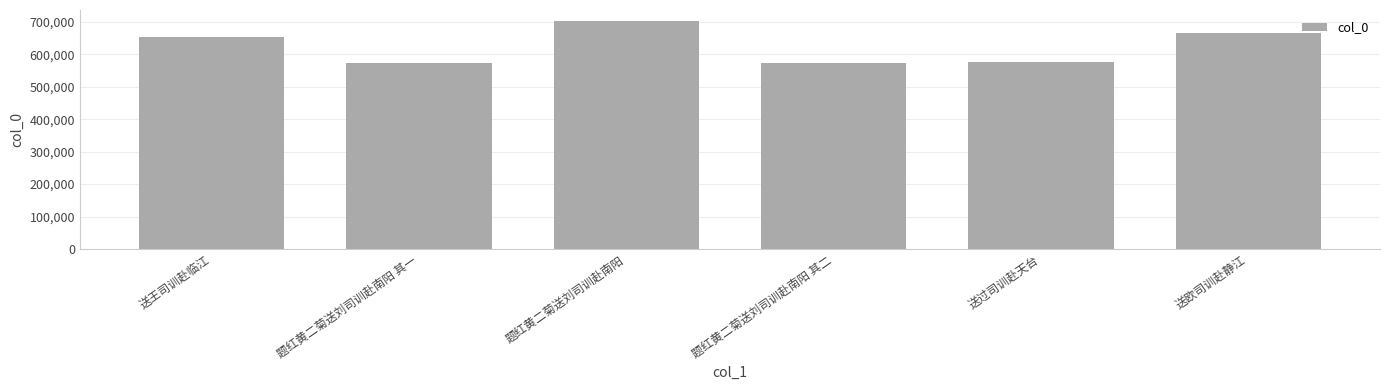

How many bars are there in total?

6